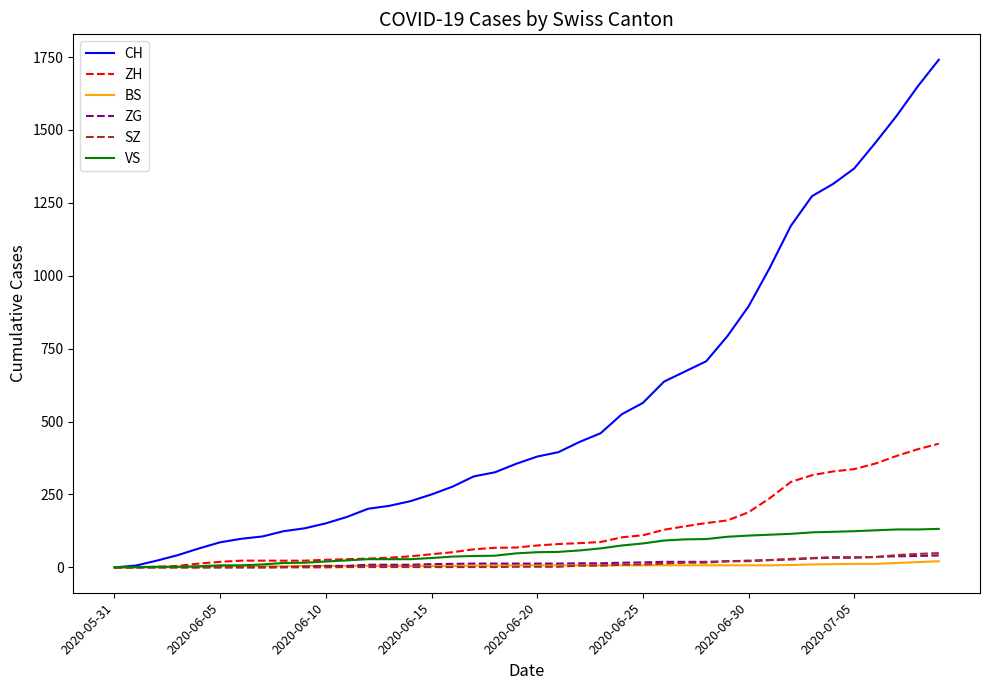

Which series has the largest total across all categories?

CH